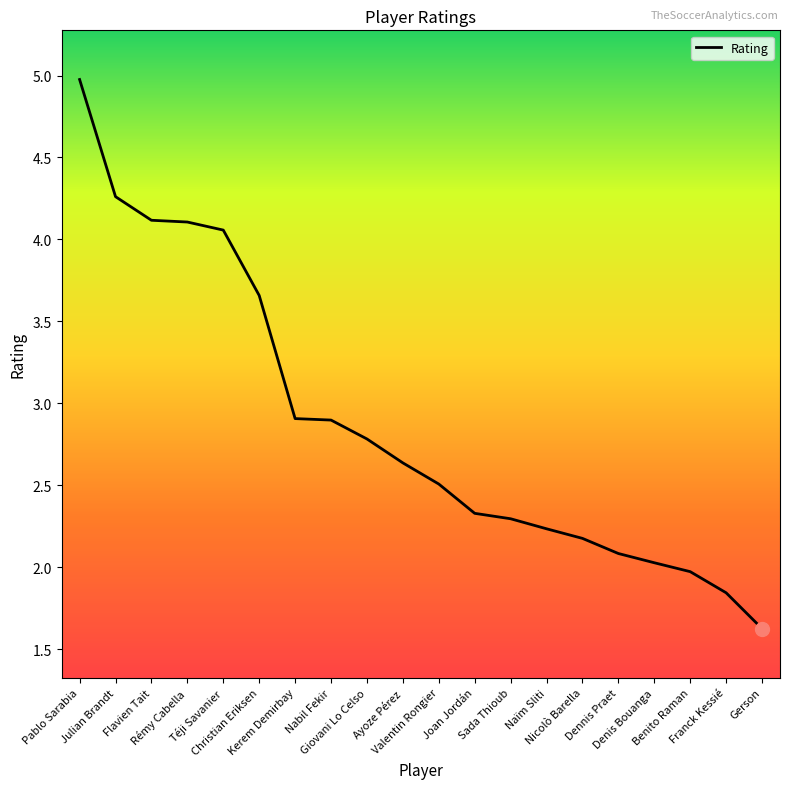

What is the minimum value shown in the chart?

1.6